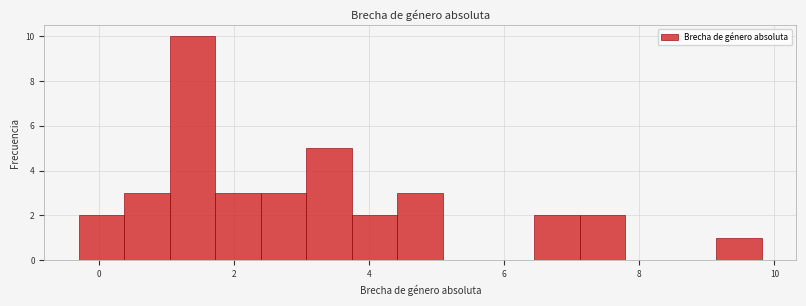

Read against the x-axis, roughly where is the centre of the tallest bar?

1.4